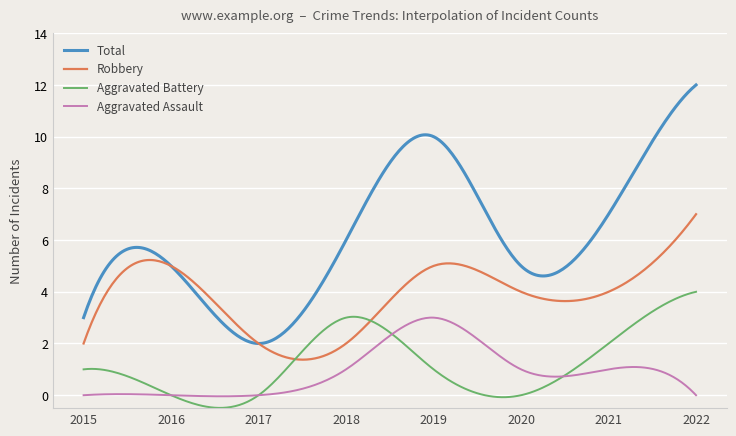

True or false: Robbery and Aggravated Assault intersect in this chart.

False